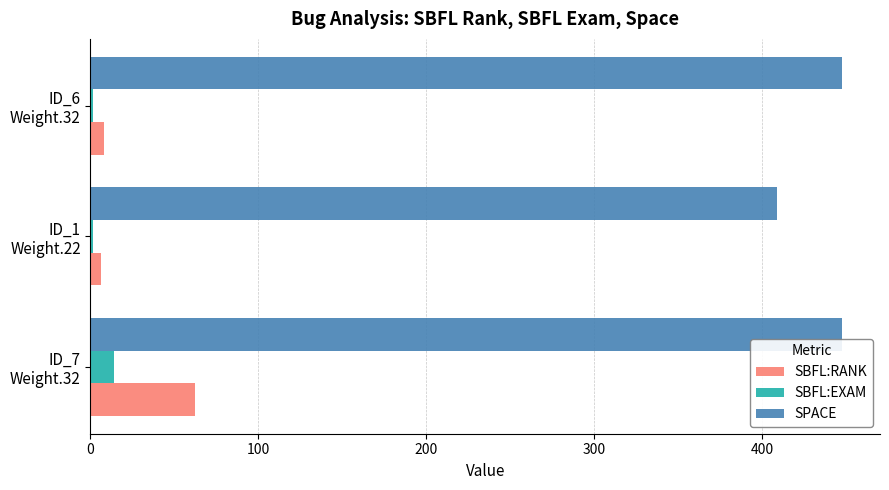

What is the maximum value shown in the chart?

448.0